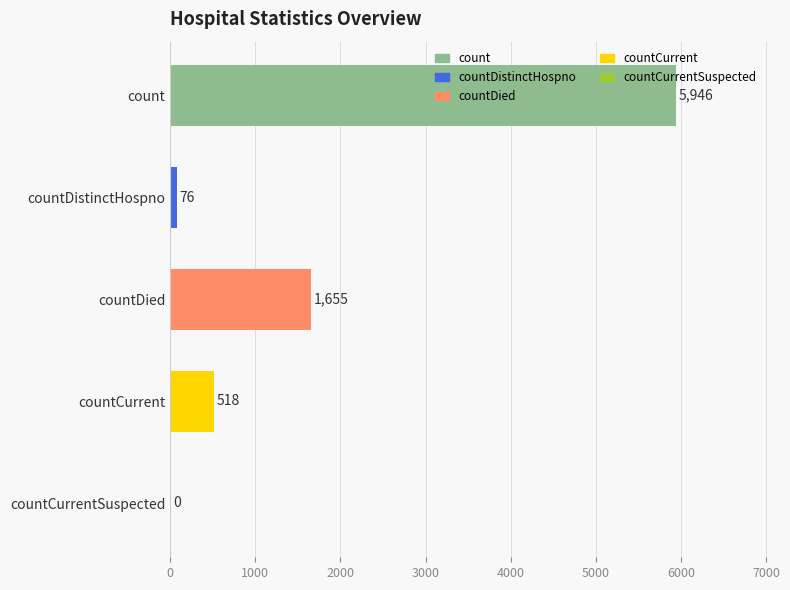

Are the bars horizontal?

Yes